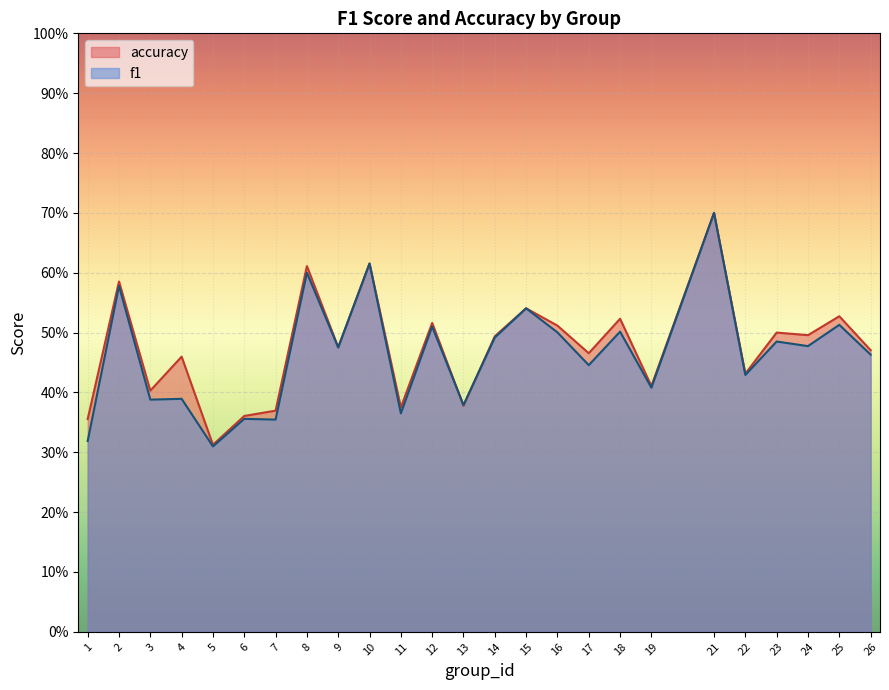

What is the difference between the maximum and minimum values in the accuracy series?

0.4